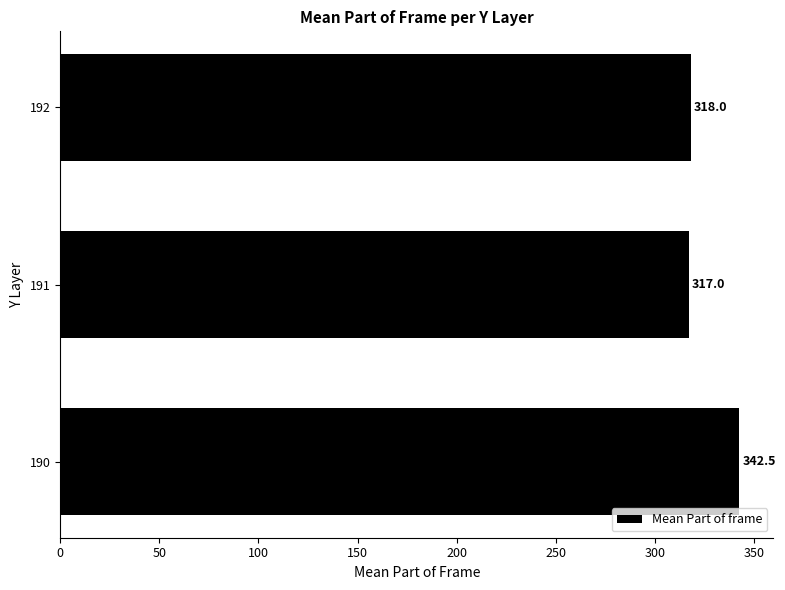

Between 191 and 190, which is larger?

190